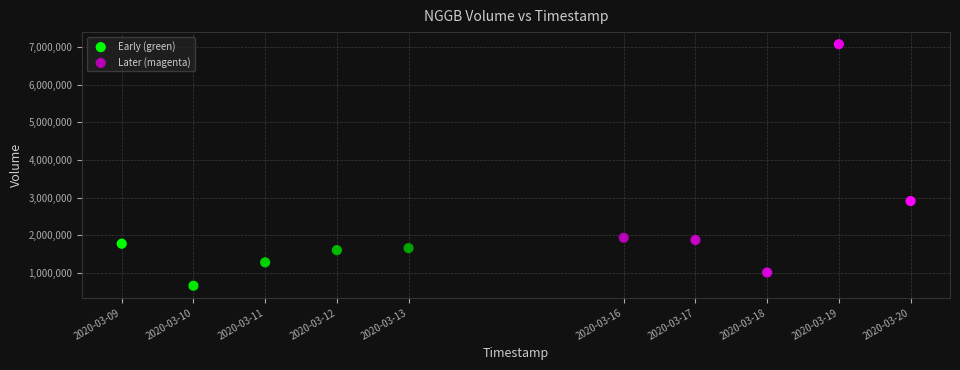

Which series reaches the maximum Y coordinate?

Later (magenta)